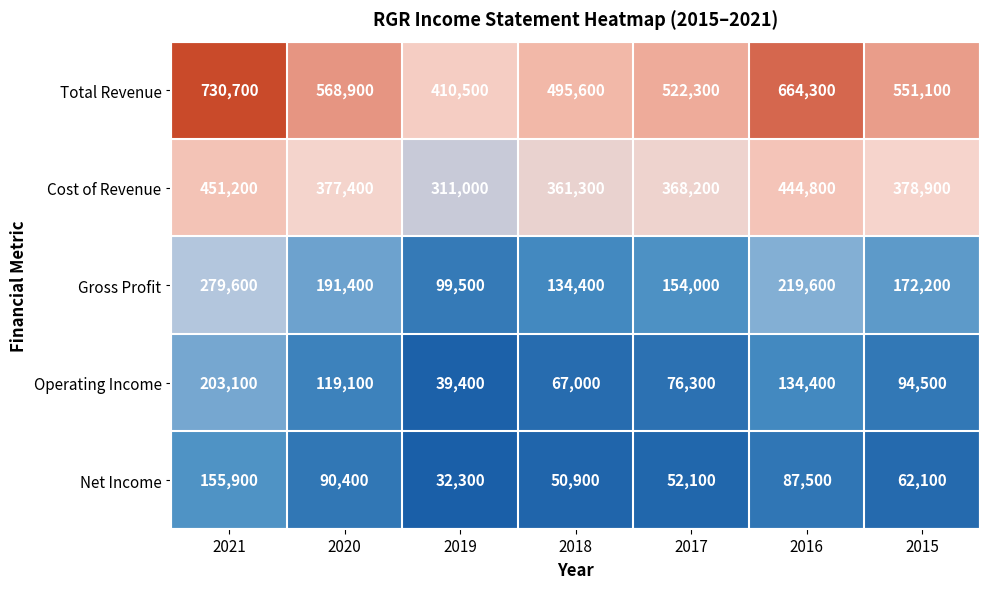

How many categories are shown in the chart?

7